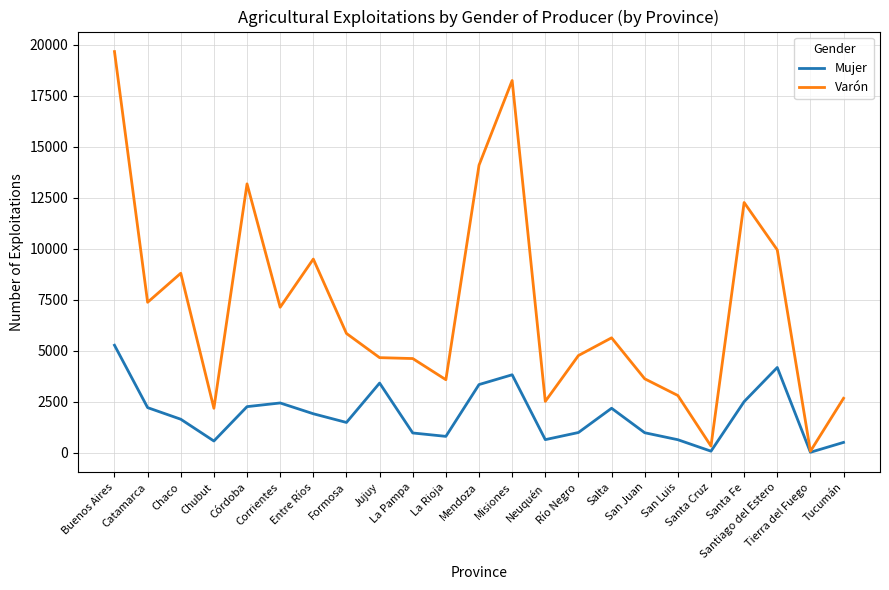

Where is the first local maximum for Varón?

Chaco